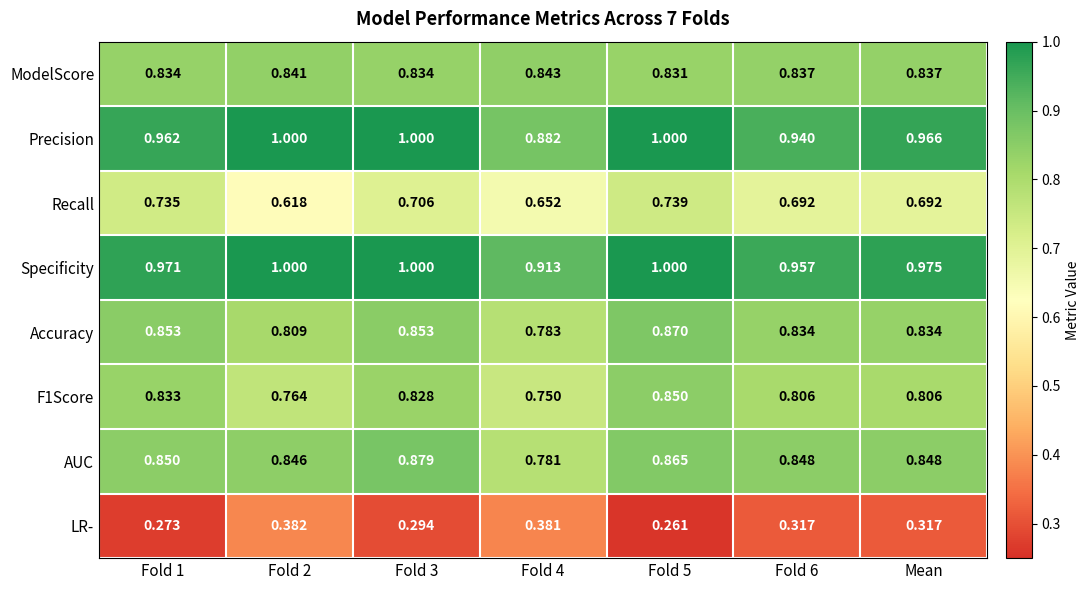

Between Fold 5 and Fold 6, which series saw the biggest shift?

Precision